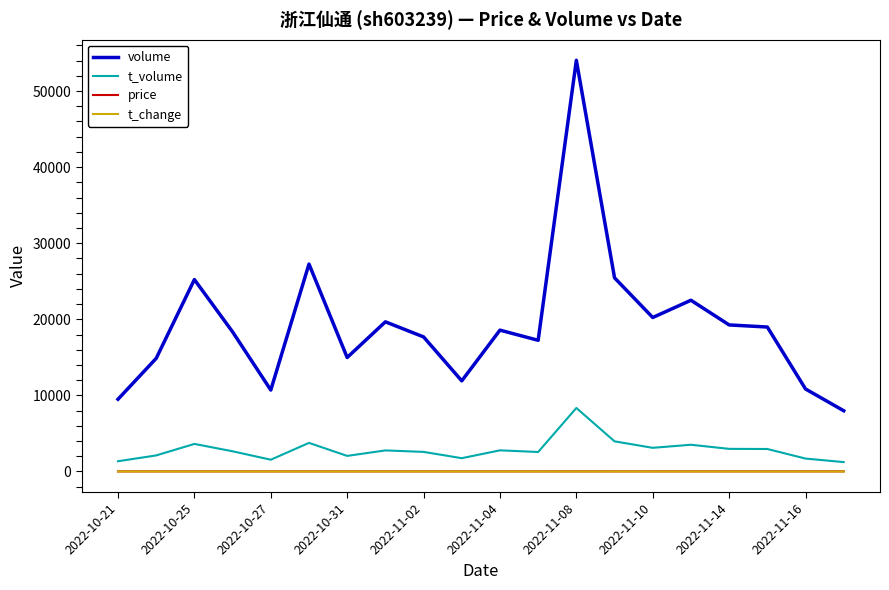

What are all the series names shown in the legend?

volume, t_volume, price, t_change